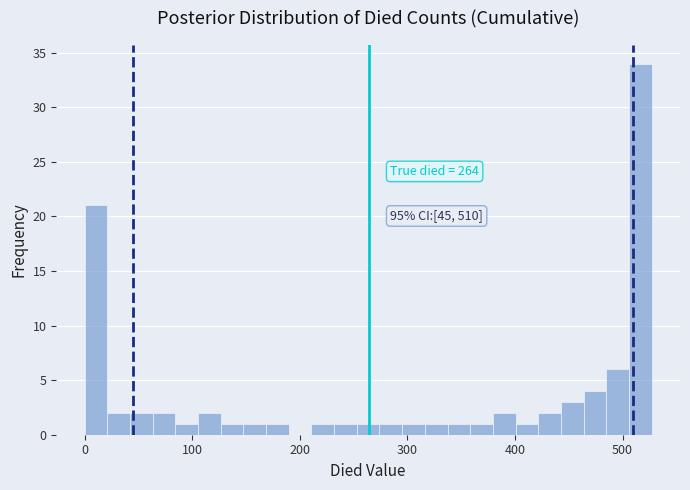

Around what value on the x-axis is the tallest bar? Give the approximate position of its centre, as read against the axis.

520